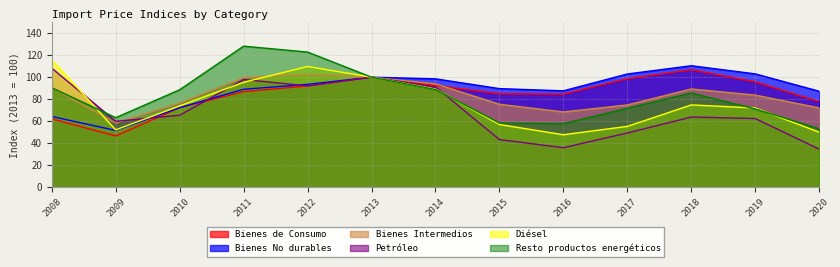

What is the value of the Bienes No durables point at the 7th from the left?

98.5